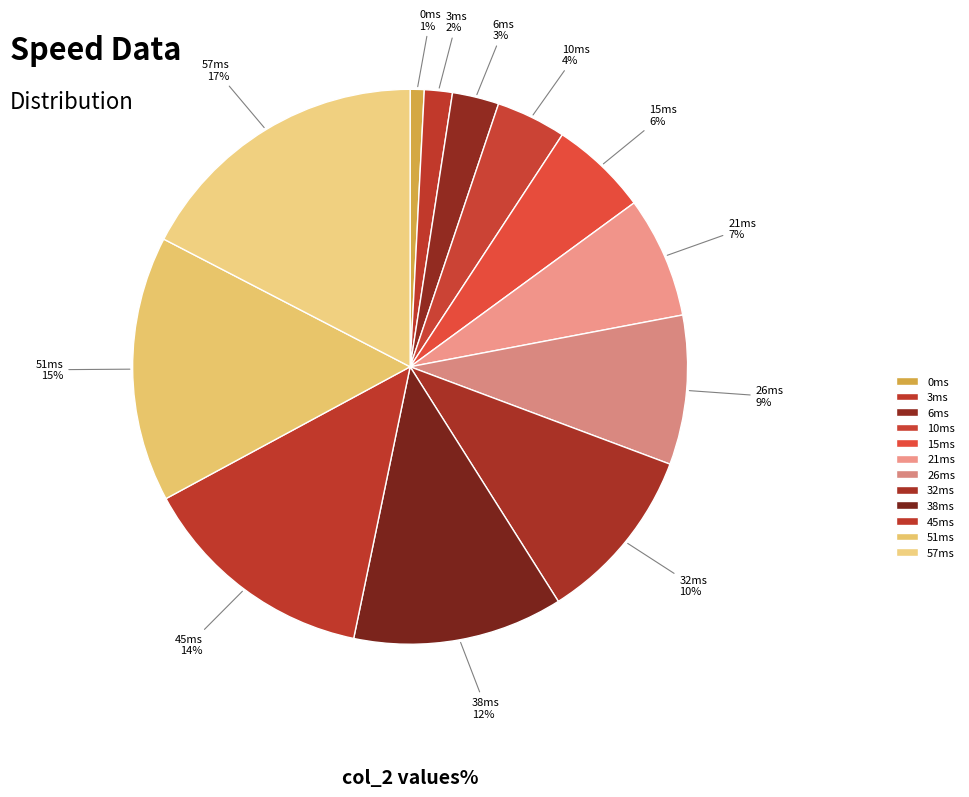

To the nearest percent, what percentage of the pie is 21ms?

7%